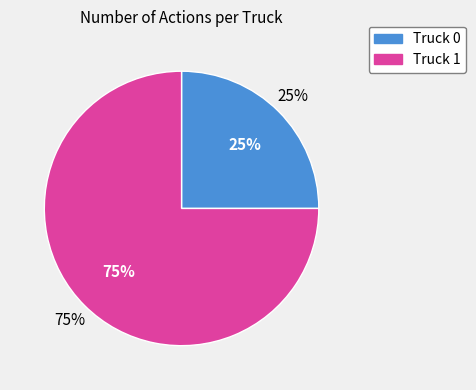

Approximately how many times larger is the value at Truck 0 compared to Truck 1?

0.3